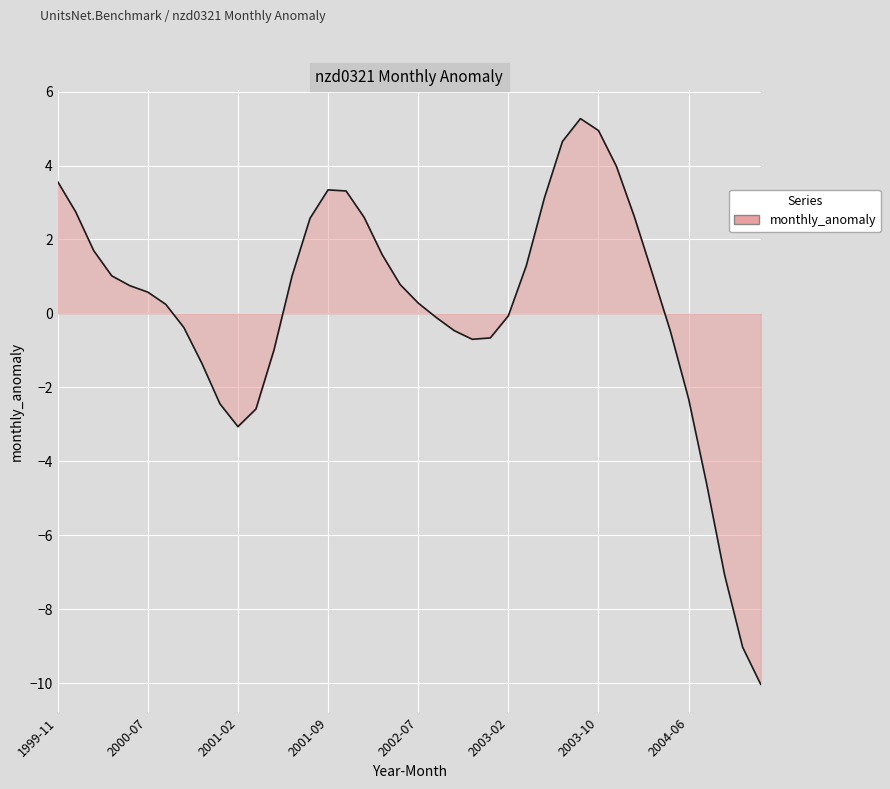

Does the chart display data point markers on the line(s)?

No